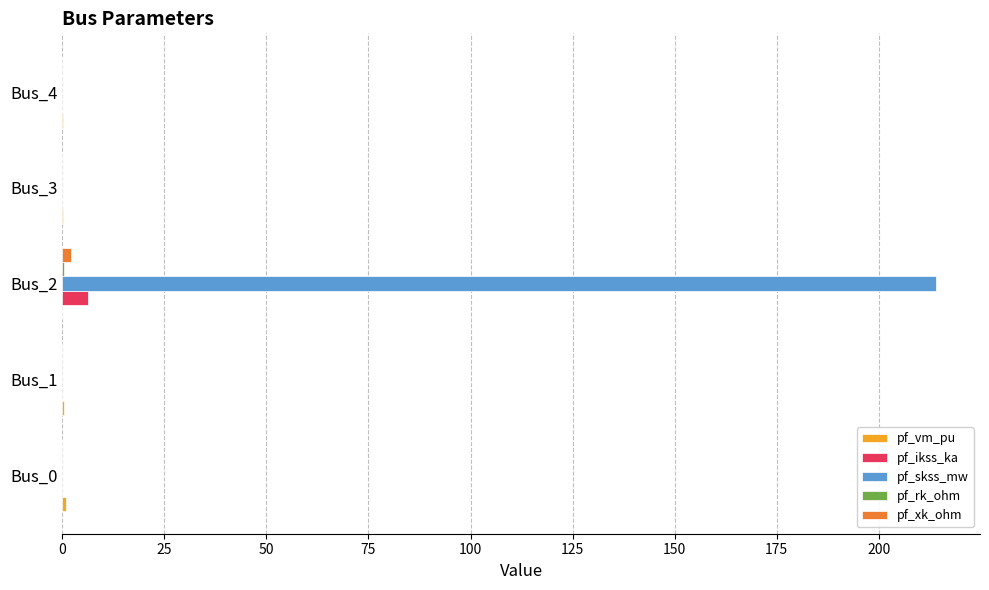

The value of pf_skss_mw at Bus_3 is 0.0. True or false?

True